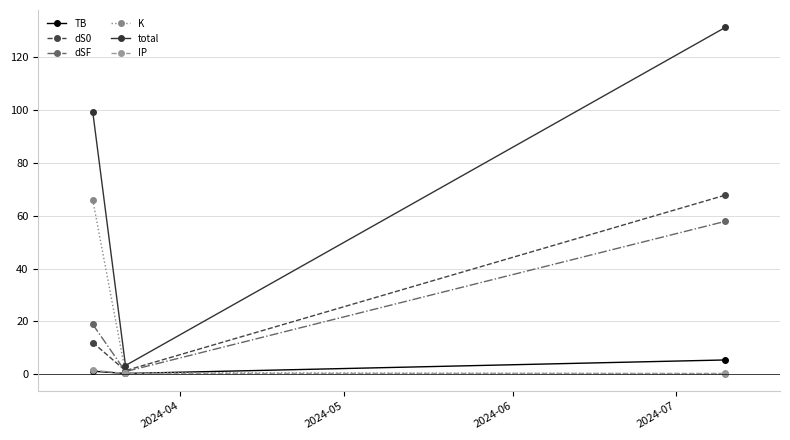

What is the highest value of the TB series?

5.3